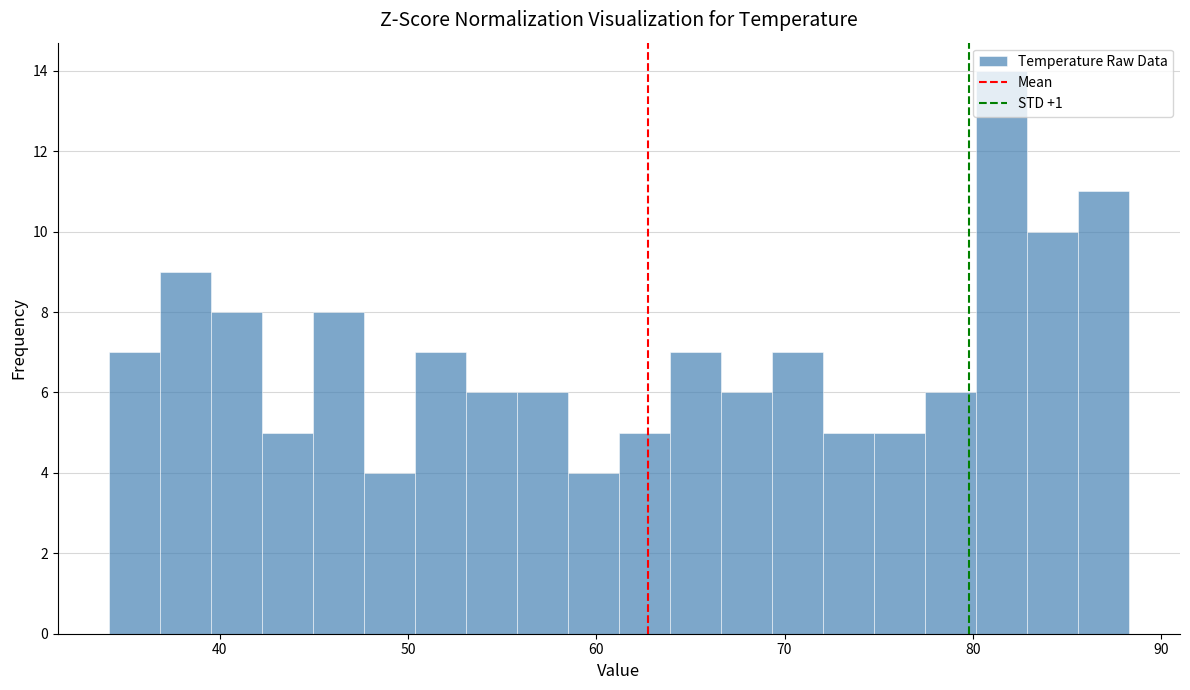

Read against the x-axis, roughly where is the centre of the tallest bar?

82